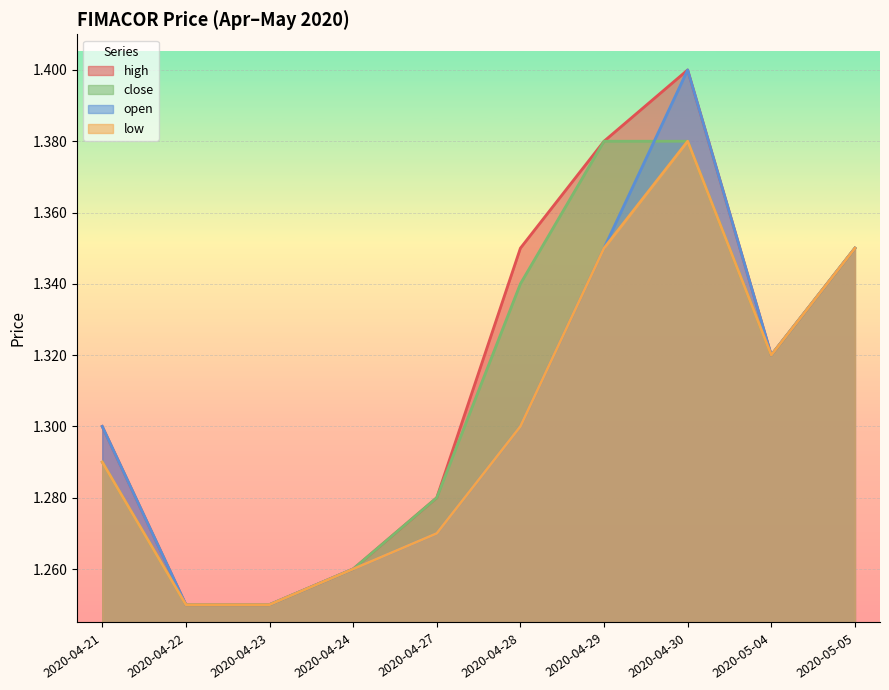

True or false: high and close intersect in this chart.

False